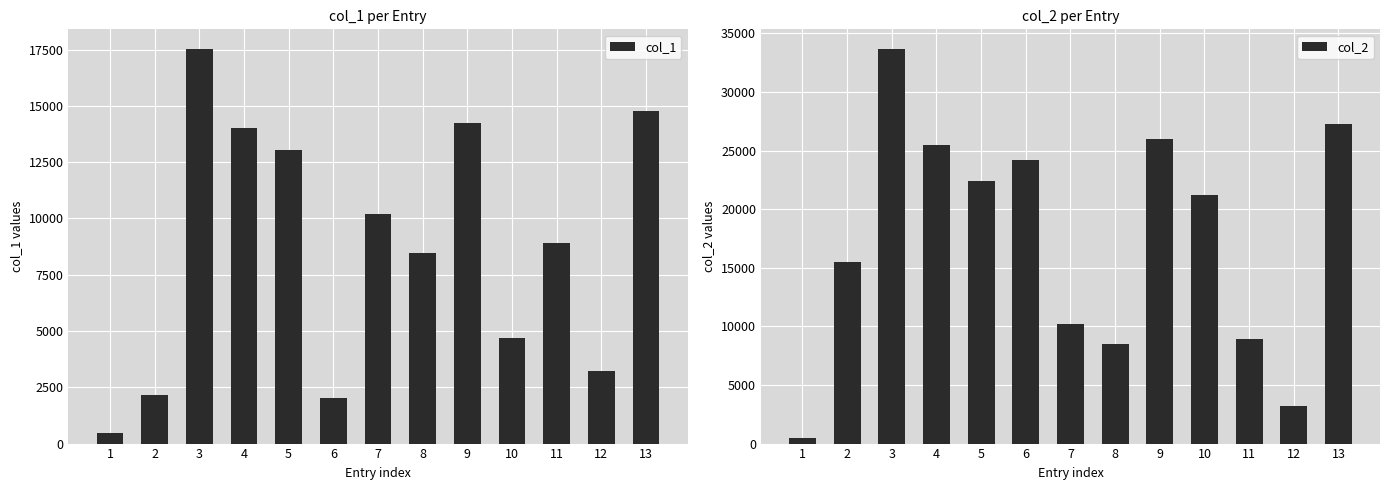

Is the value of col_2 at 3 greater than the value of col_1 at 5?

Yes